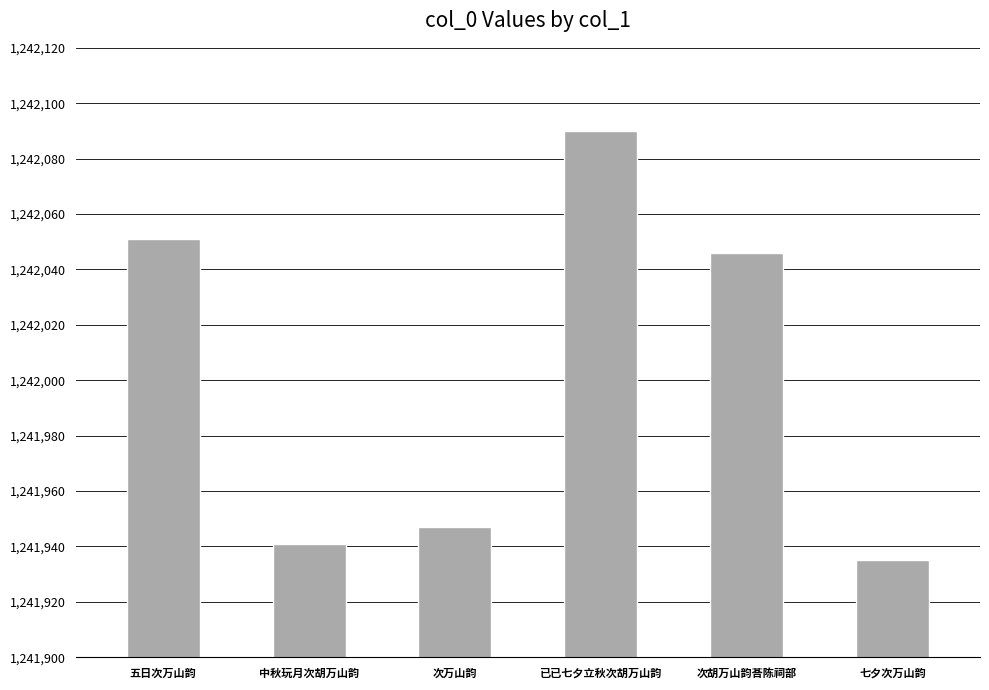

What is the ratio of the value at 七夕次万山韵 to the value at 次万山韵?

1.0